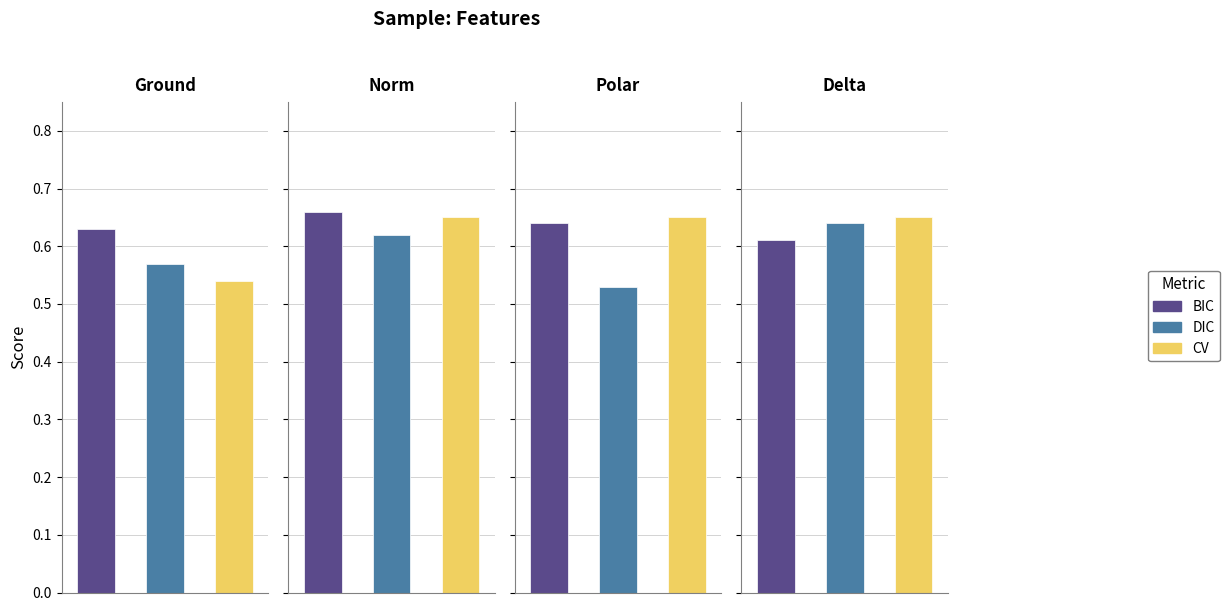

Rank the categories by CV value from lowest to highest.

Ground, Norm, Polar, Delta